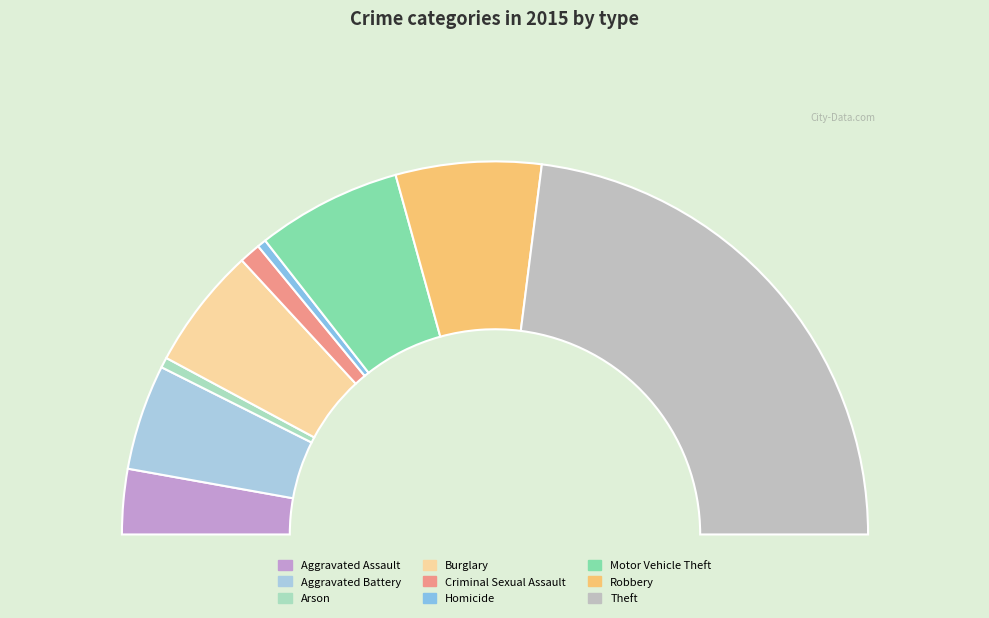

What percentage is NOT represented by Criminal Sexual Assault?

98.2%